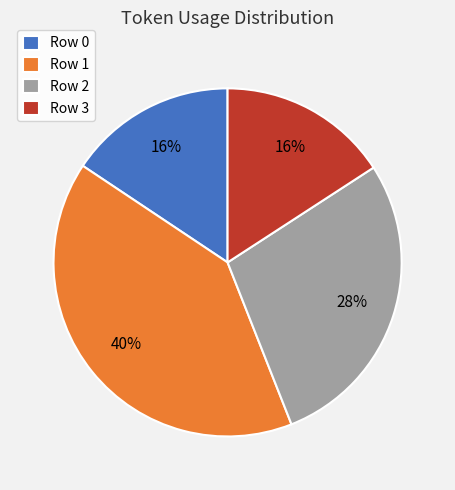

What percentage is the Row 2 slice, to the nearest percent?

28%